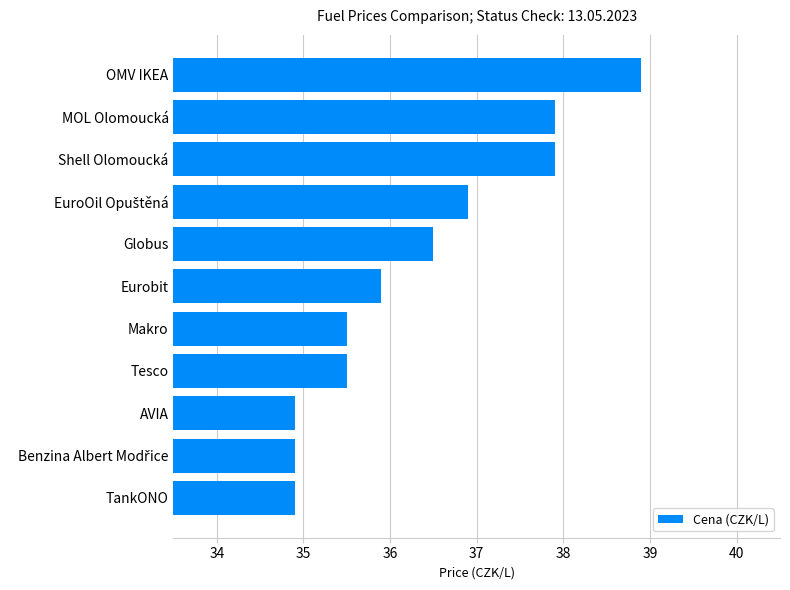

What is the minimum value shown in the chart?

34.9